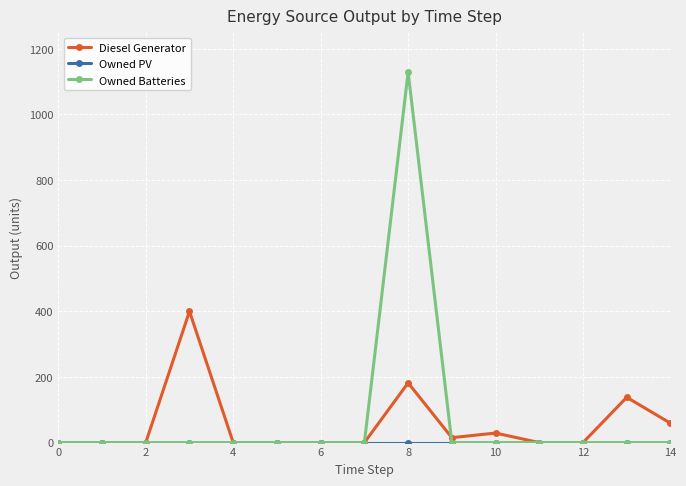

What is the maximum value shown in the chart?

1129